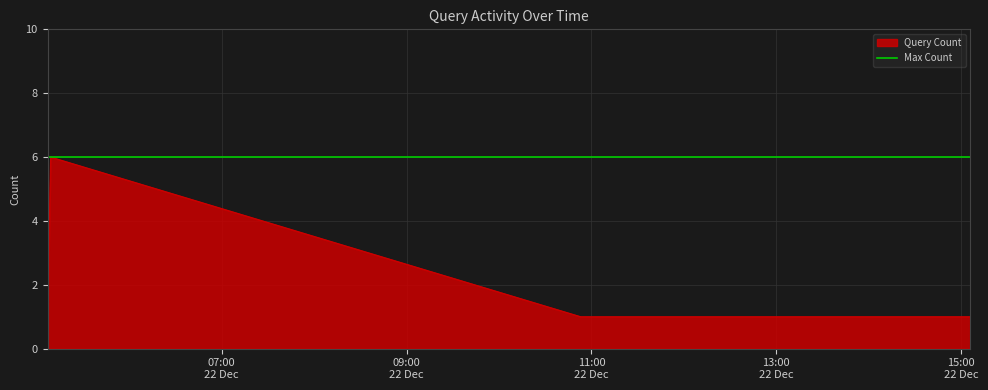

What is the highest value of the Query Count series?

6